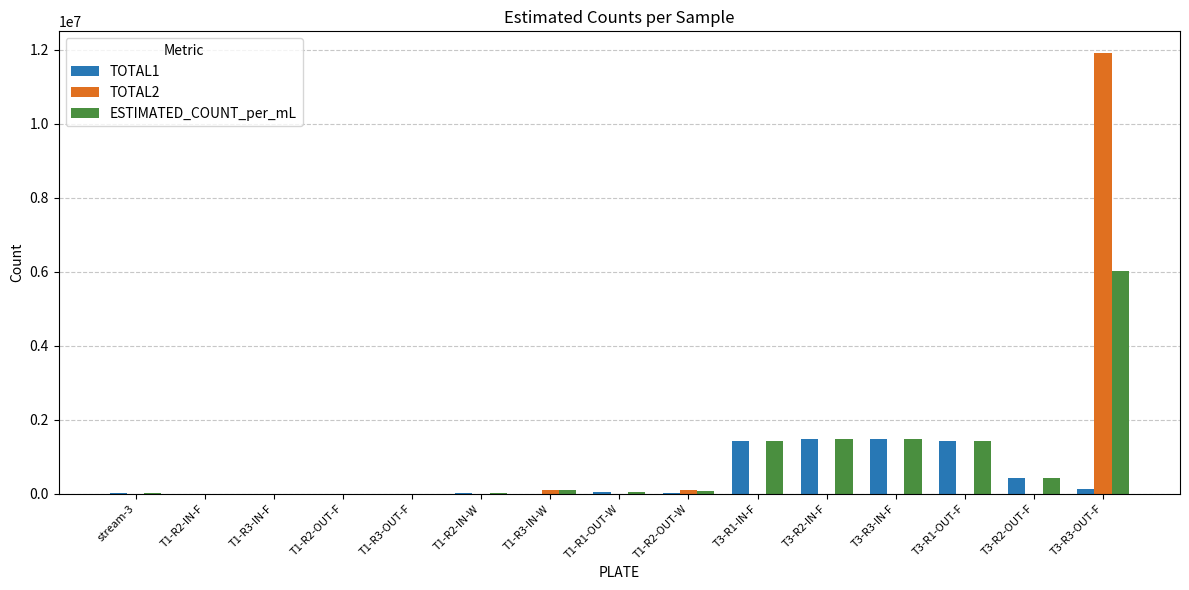

At which category is the sum across all series the highest?

T3-R3-OUT-F